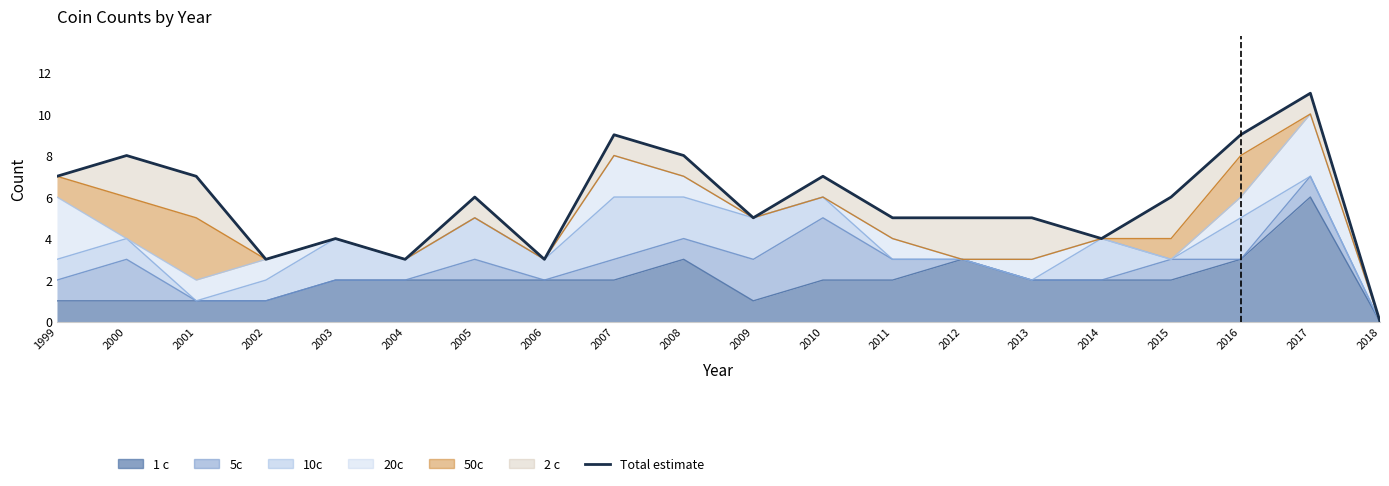

Is it true that the value at 2003 is 7?

False